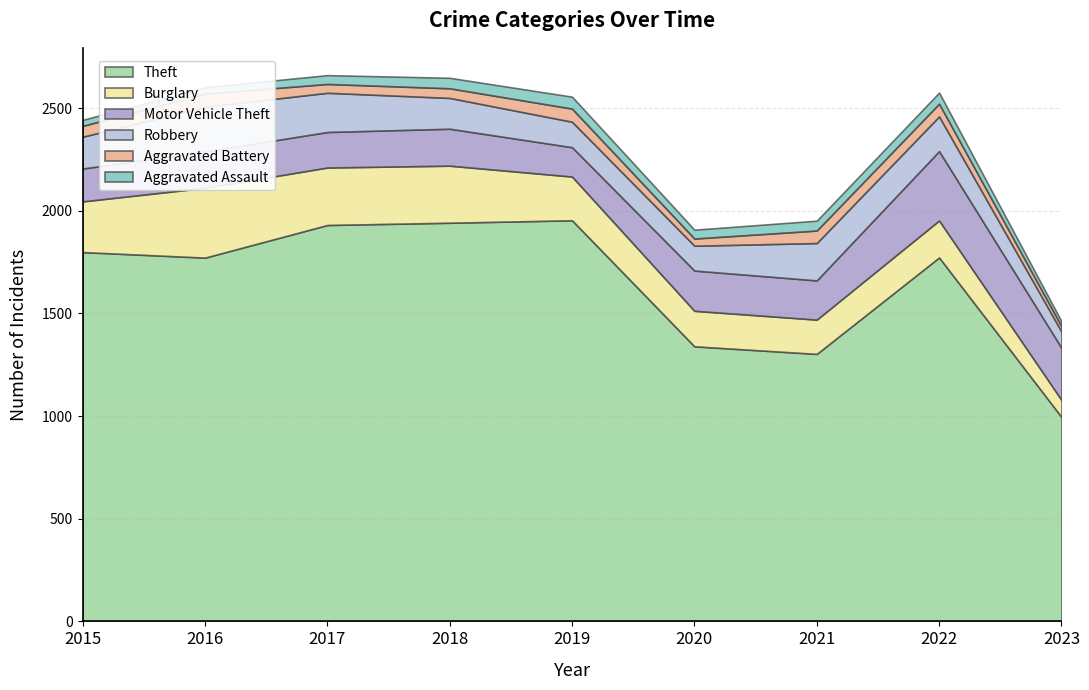

At which category is the sum across all series the highest?

2017